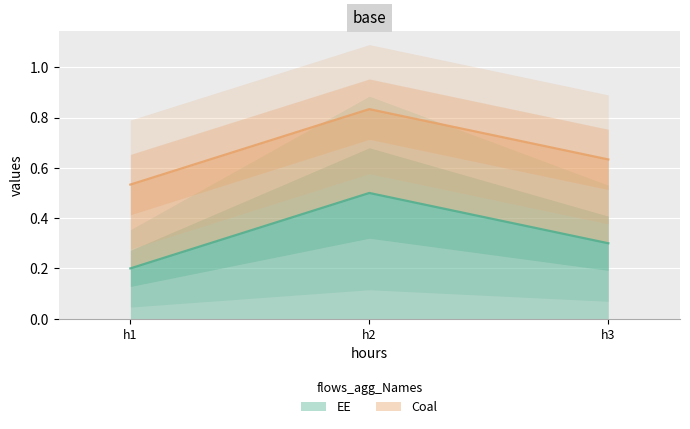

True or false: the data shows 0.3 at h1.

False